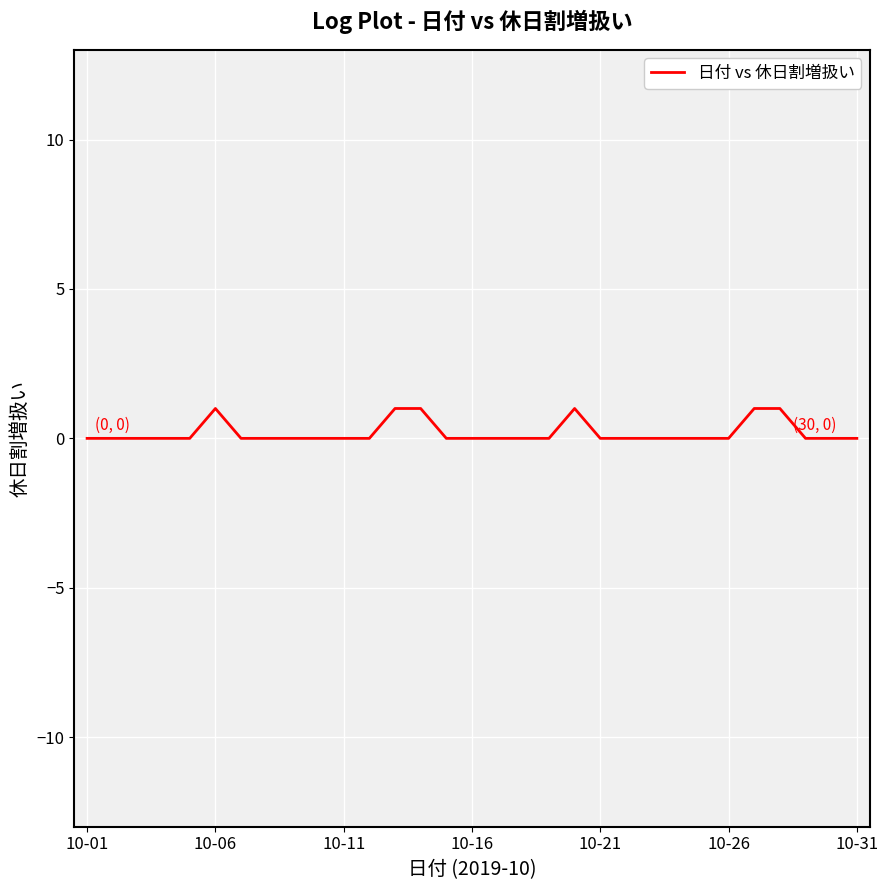

Does the chart display data point markers on the line(s)?

No